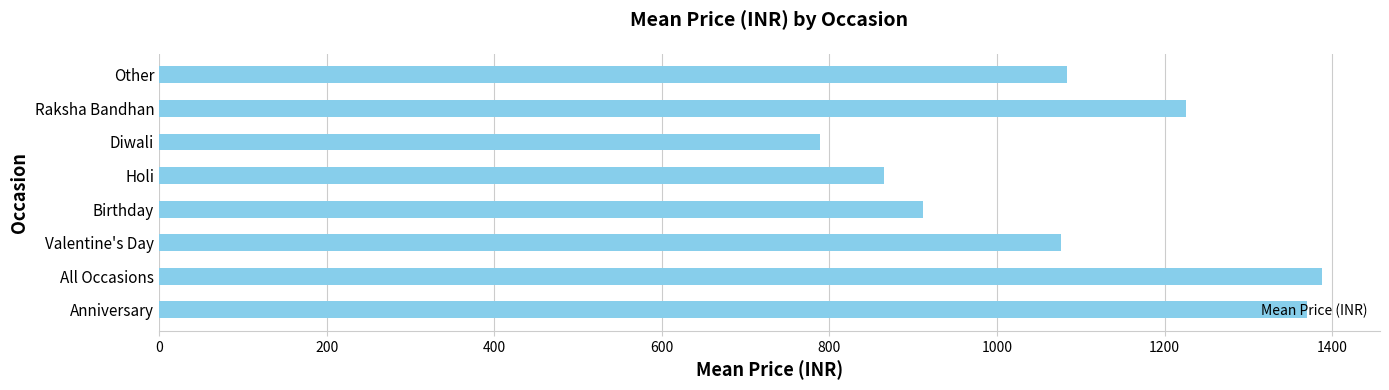

Is it true that the value at All Occasions is 1387.8?

True